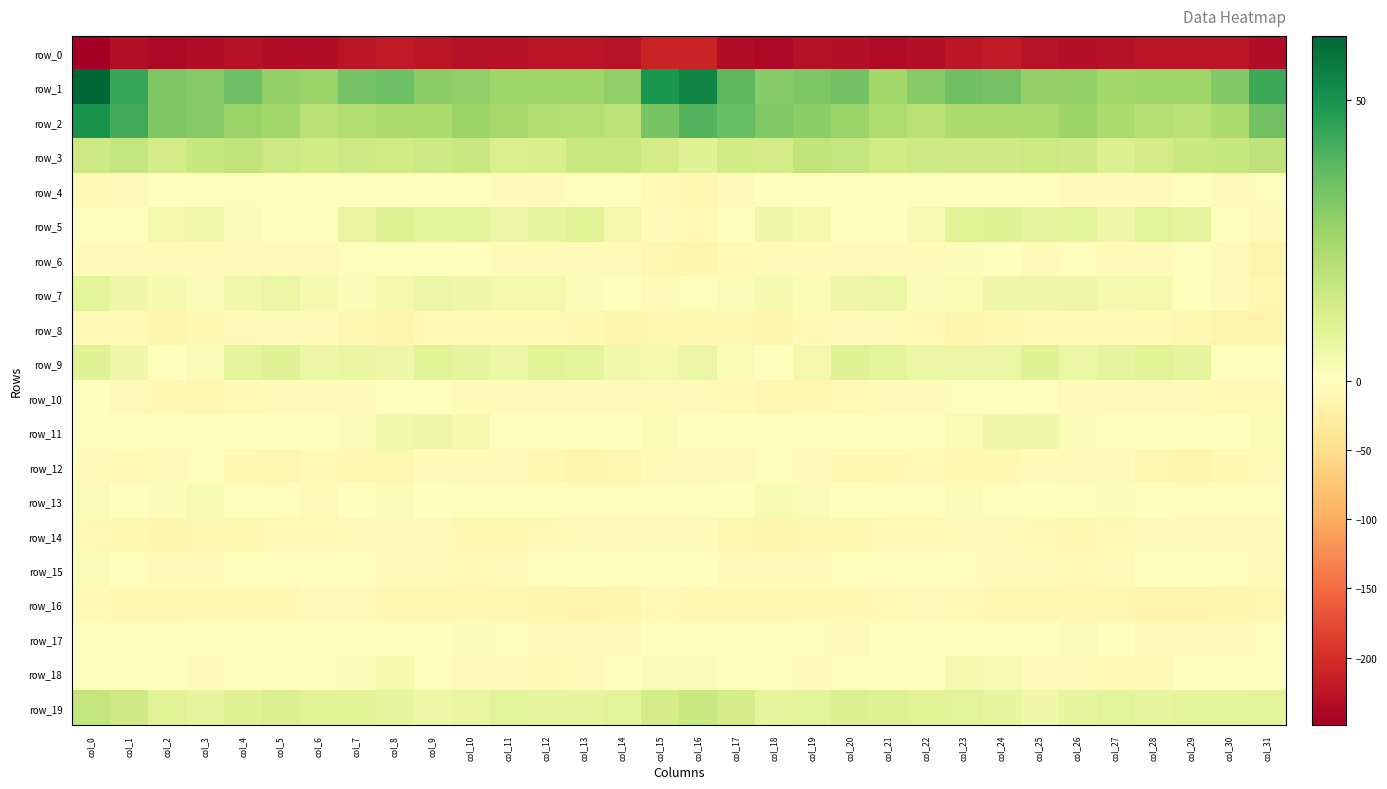

Between col_12 and col_22, which series saw the biggest shift?

row_16